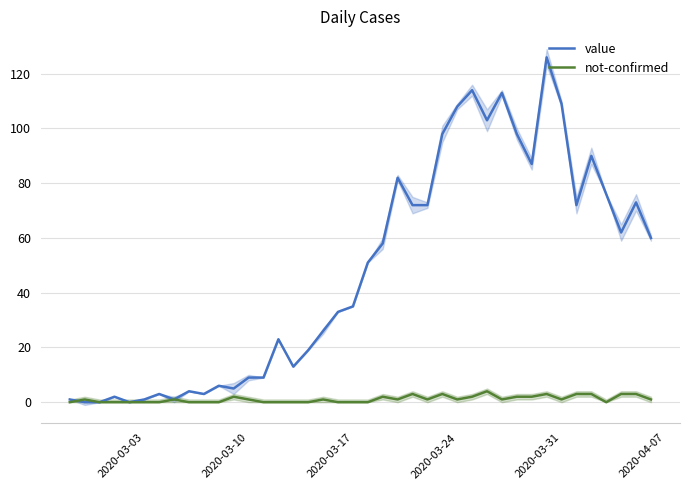

What is the maximum value for value?

126